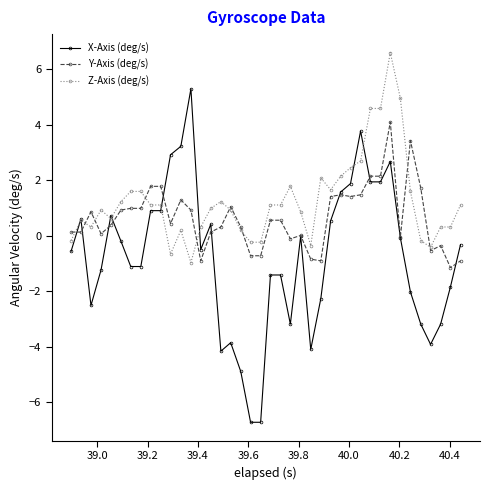

What is the smallest value displayed?

-6.7